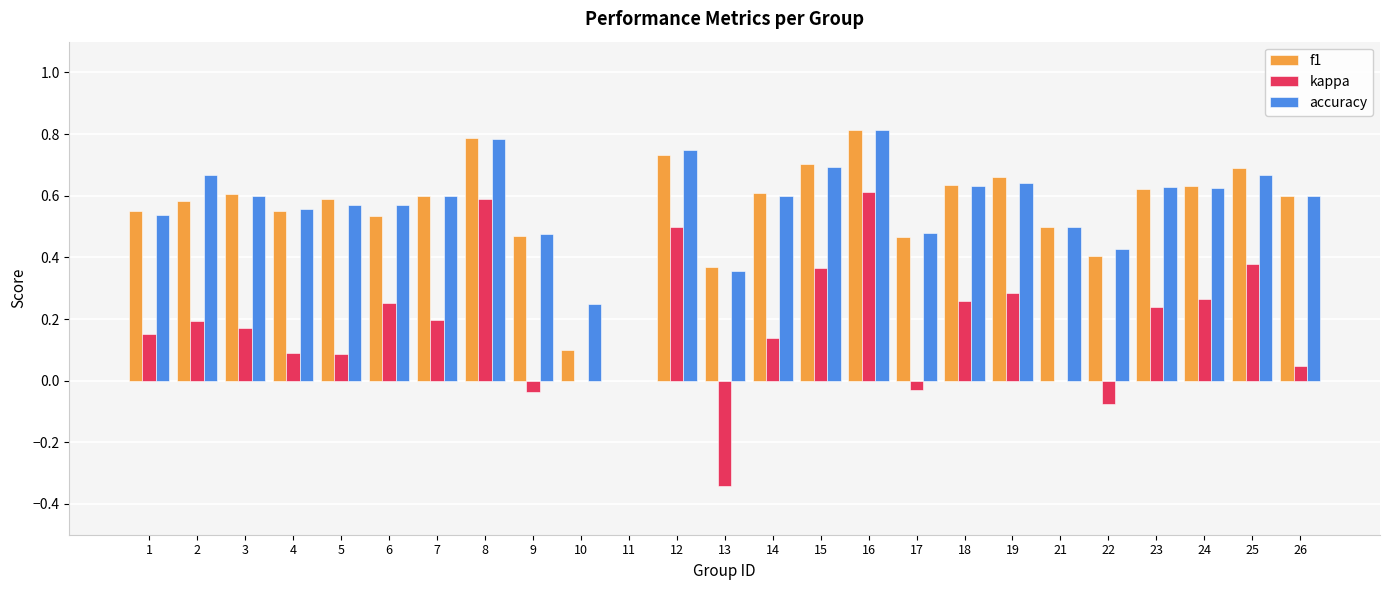

Is it true that kappa equals 0.6 at 8?

True